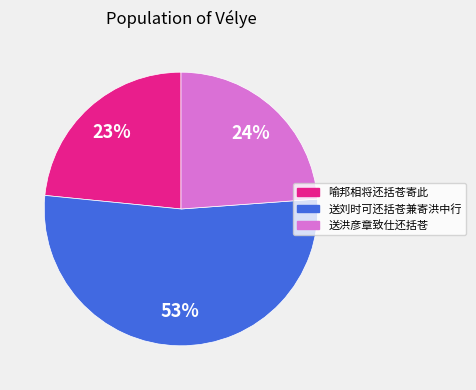

True or false: 送洪彦章致仕还括苍 accounts for 12% of the total.

False